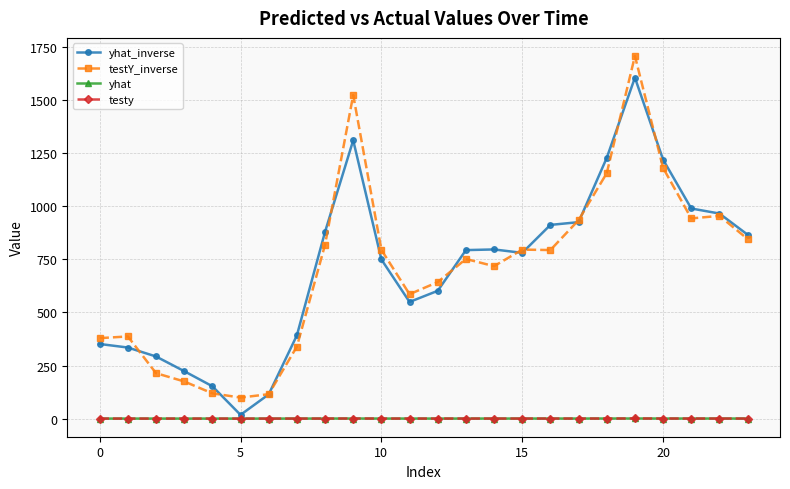

How many lines are shown in the chart?

4